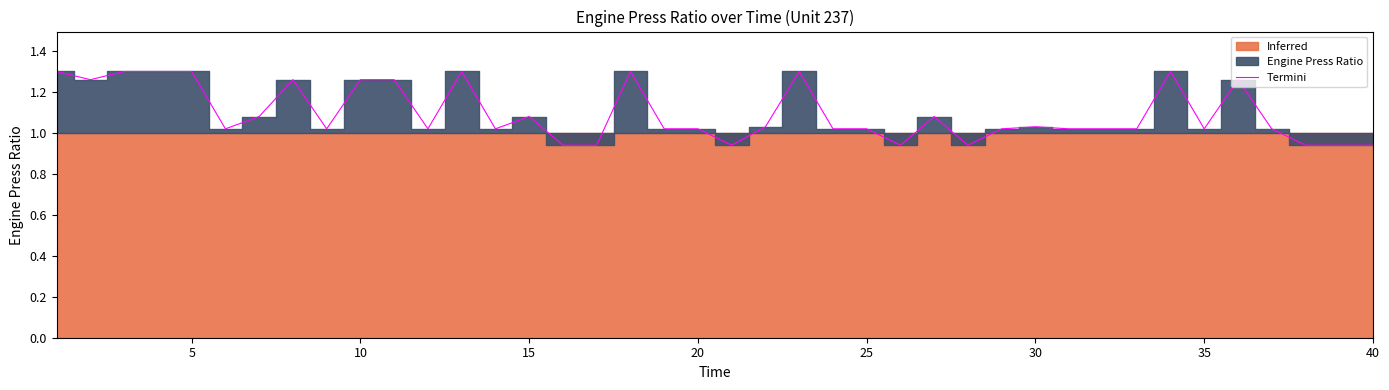

What is the sum of all values?

43.8